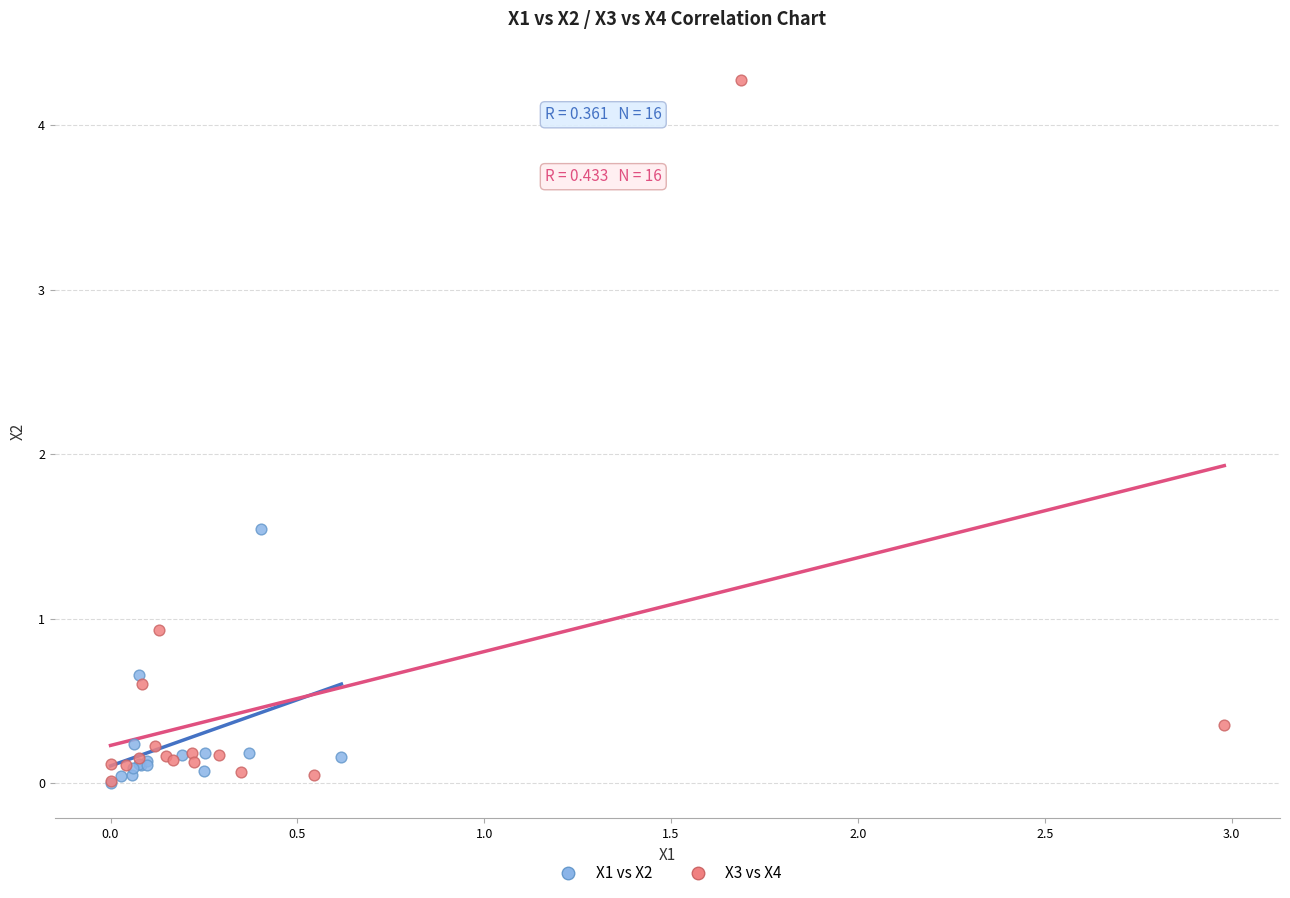

Which series has the widest spread of Y values?

X3 vs X4